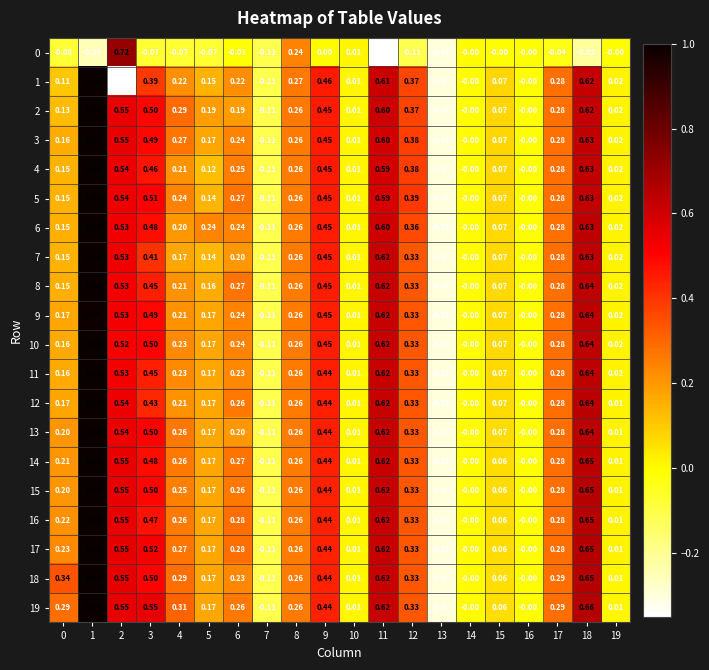

Is the value of 19 at 17 greater than the value of 17 at 14?

Yes